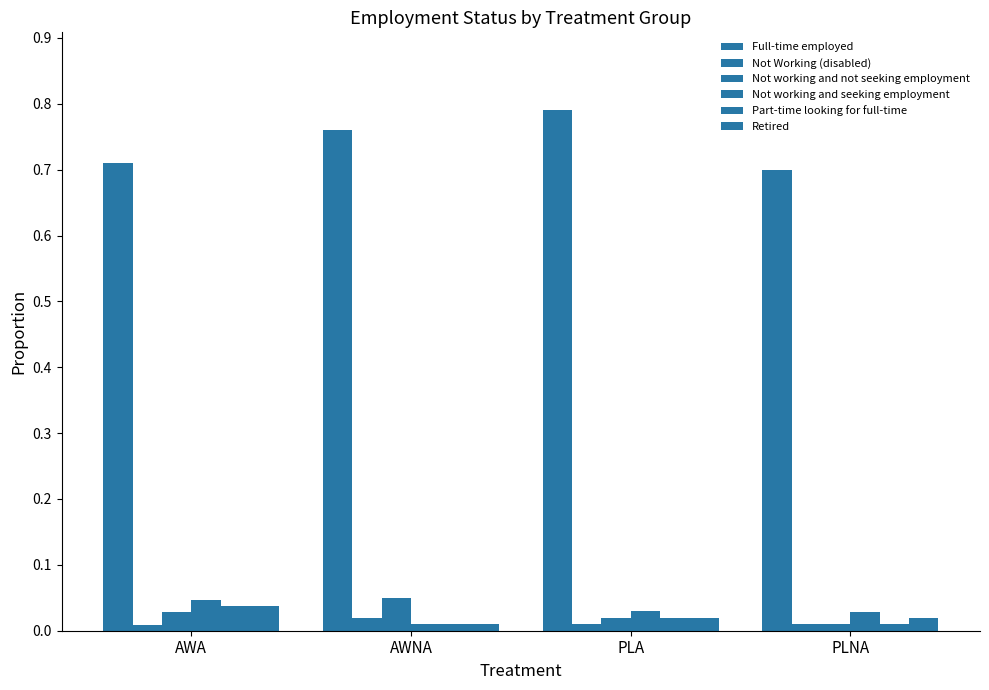

True or false: Part-time looking for full-time has a value of 0.0 at PLA.

True